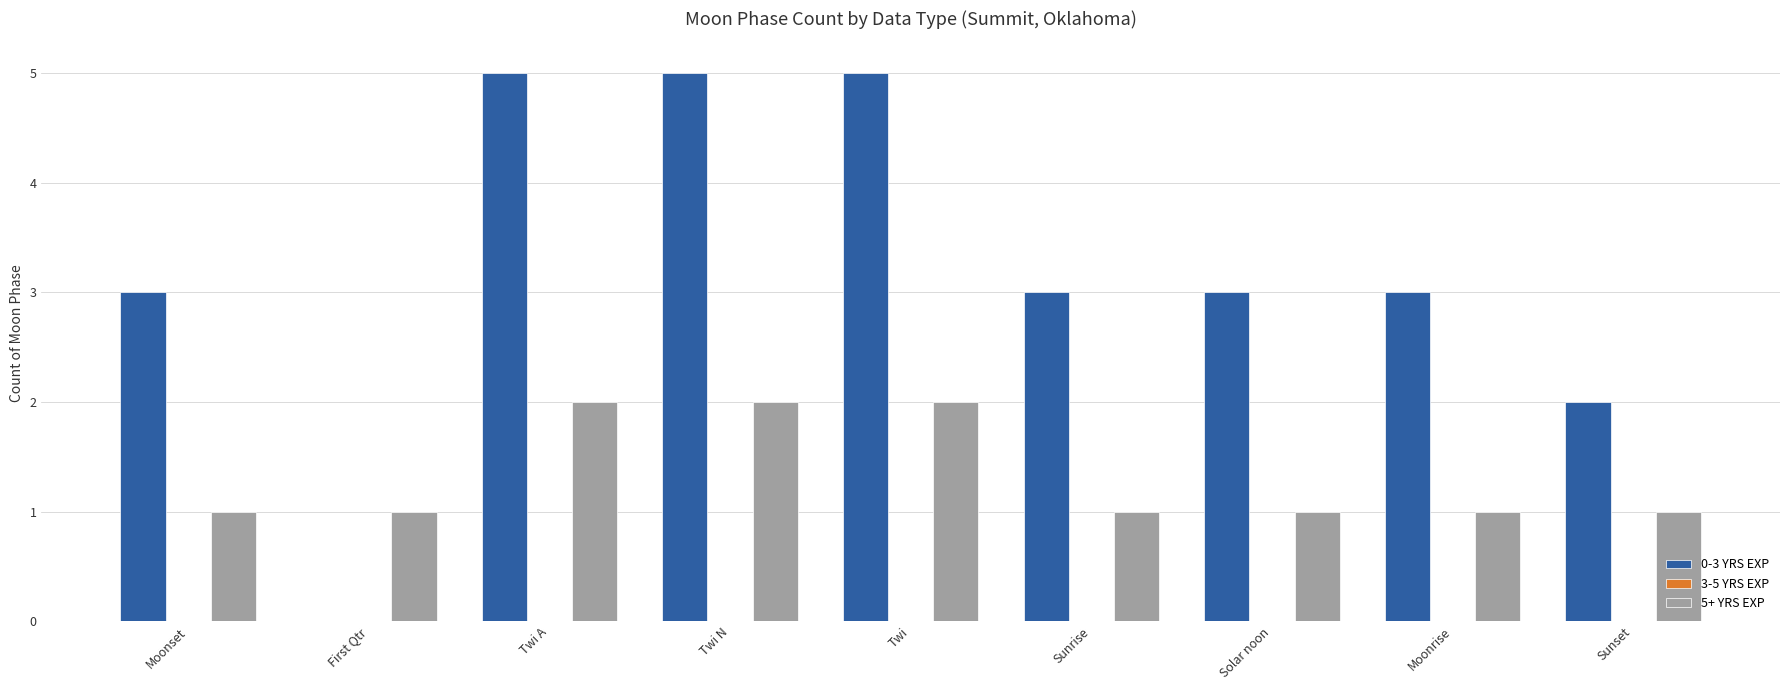

What is the total value across all series at Twi A?

7